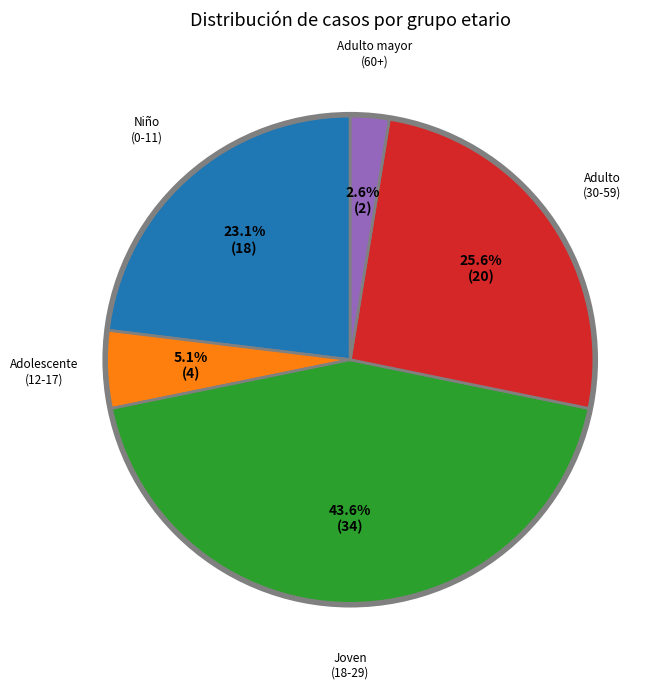

To the nearest percent, what is the average slice percentage?

20%